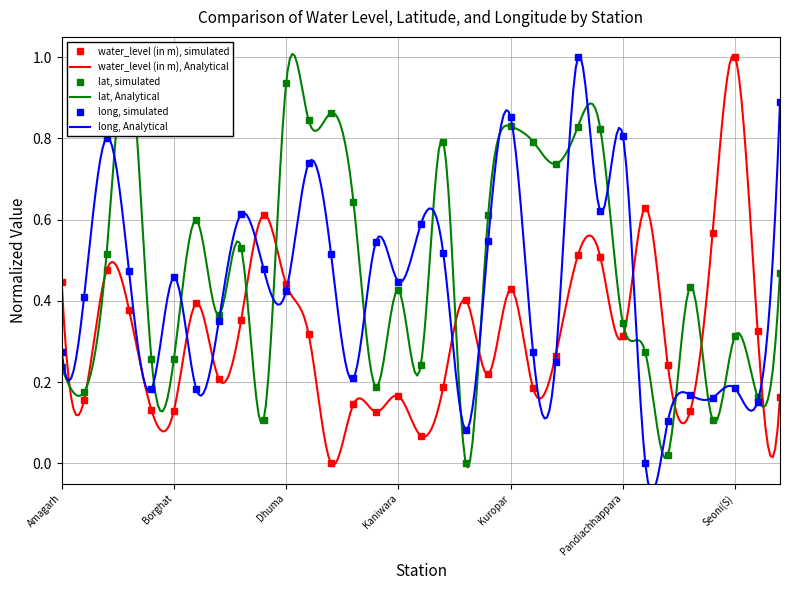

Is the value of lat at Masurbhanwari greater than the value of long at Piparia1?

Yes